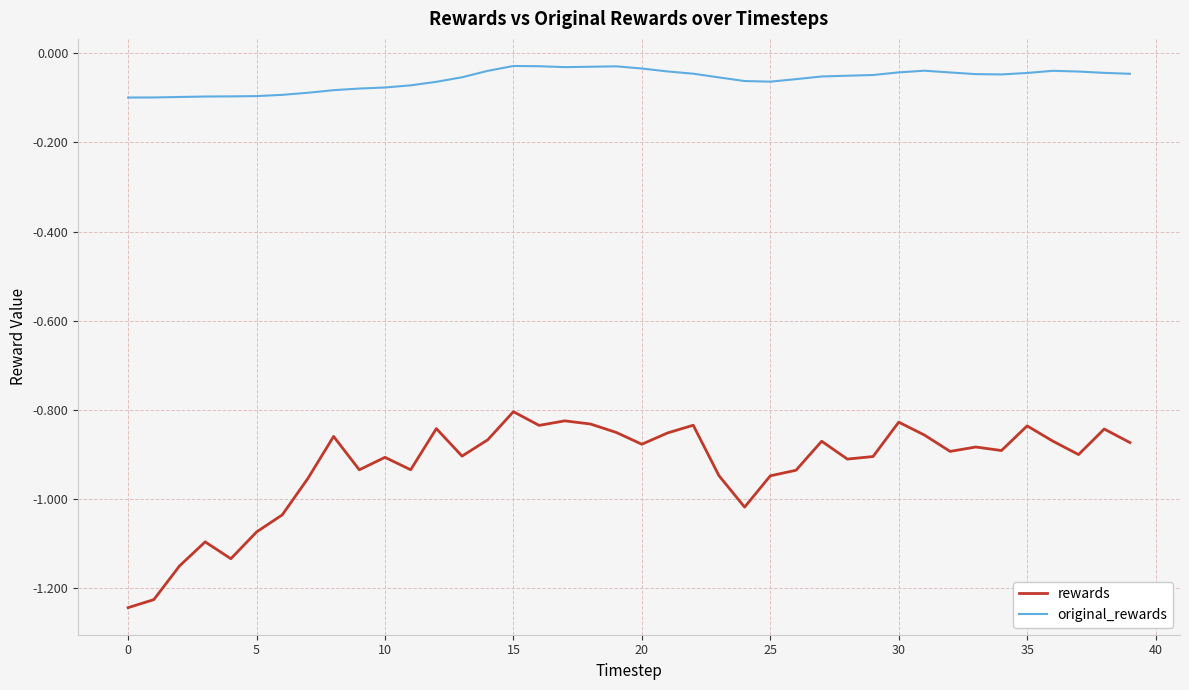

Which series has the largest total across all categories?

original_rewards